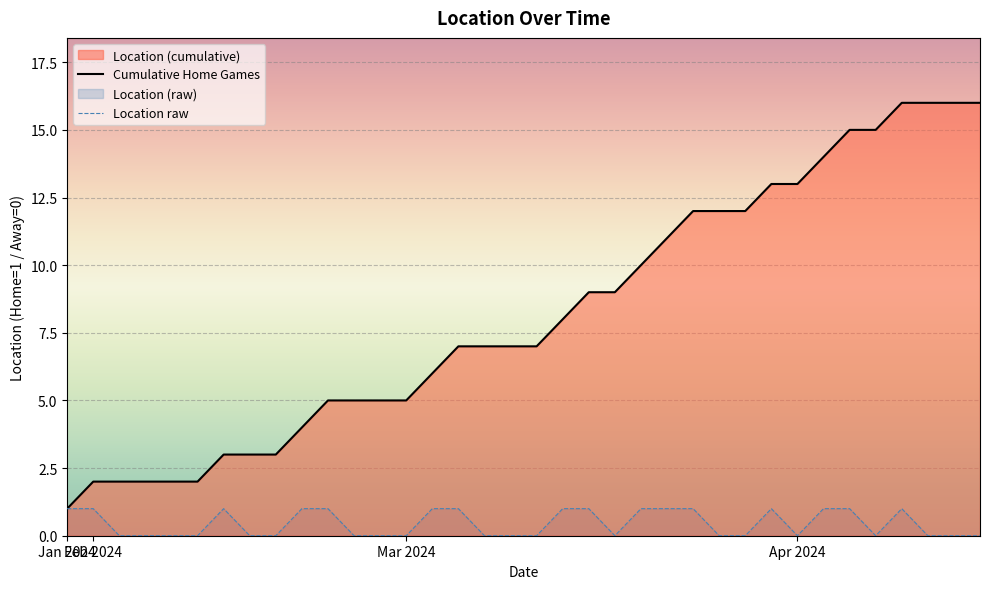

Rank the series by their average value, from lowest to highest.

Location raw, Cumulative Home Games